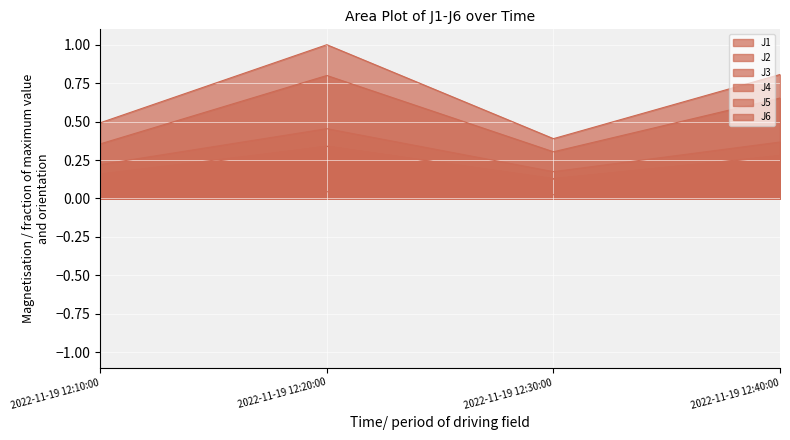

At which category is the sum across all series the highest?

2022-11-19 12:20:00